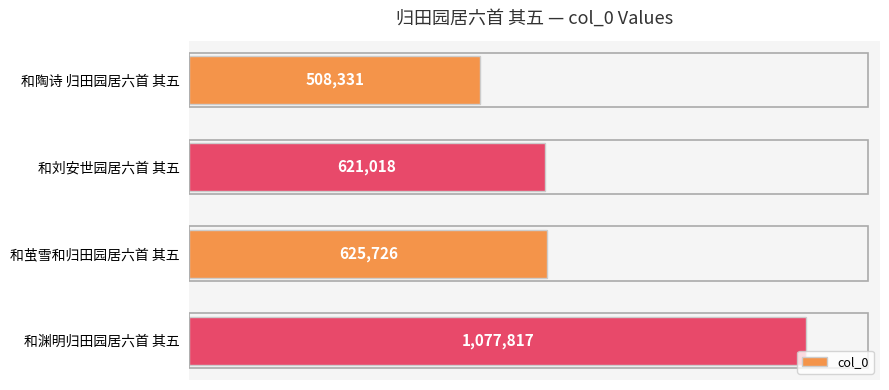

What is the difference between the values at 和渊明归田园居六首 其五 and 和刘安世园居六首 其五?

456799